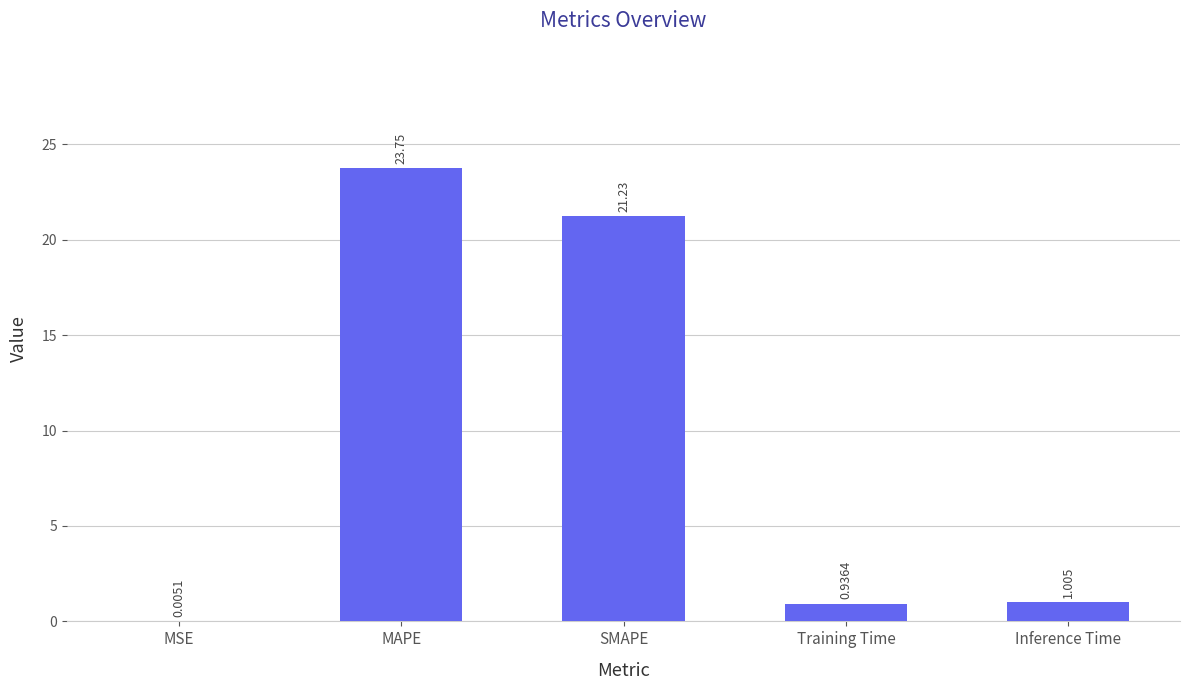

What is the change in value from MSE to SMAPE?

+21.2